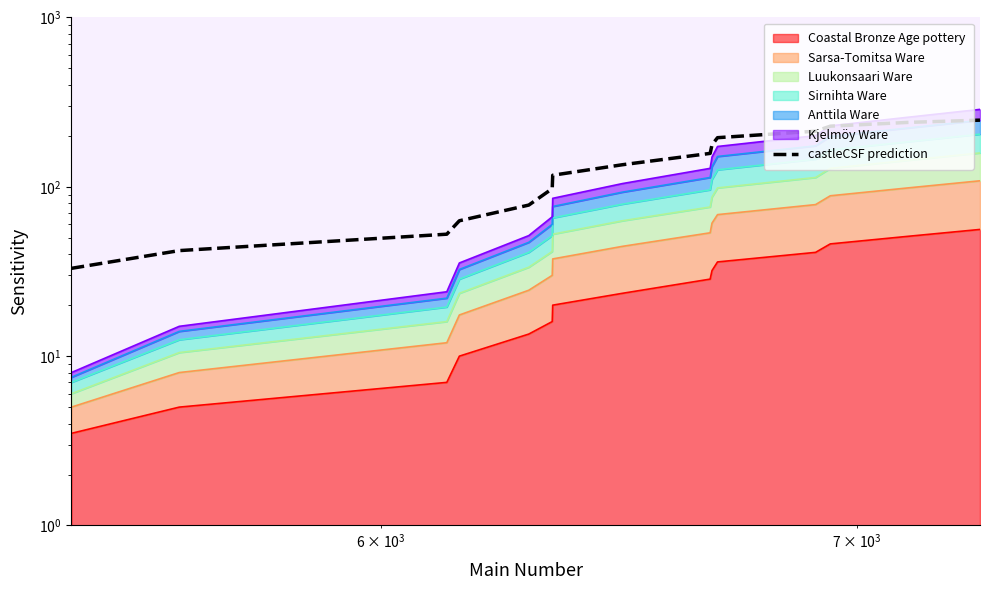

How many lines are shown in the chart?

1